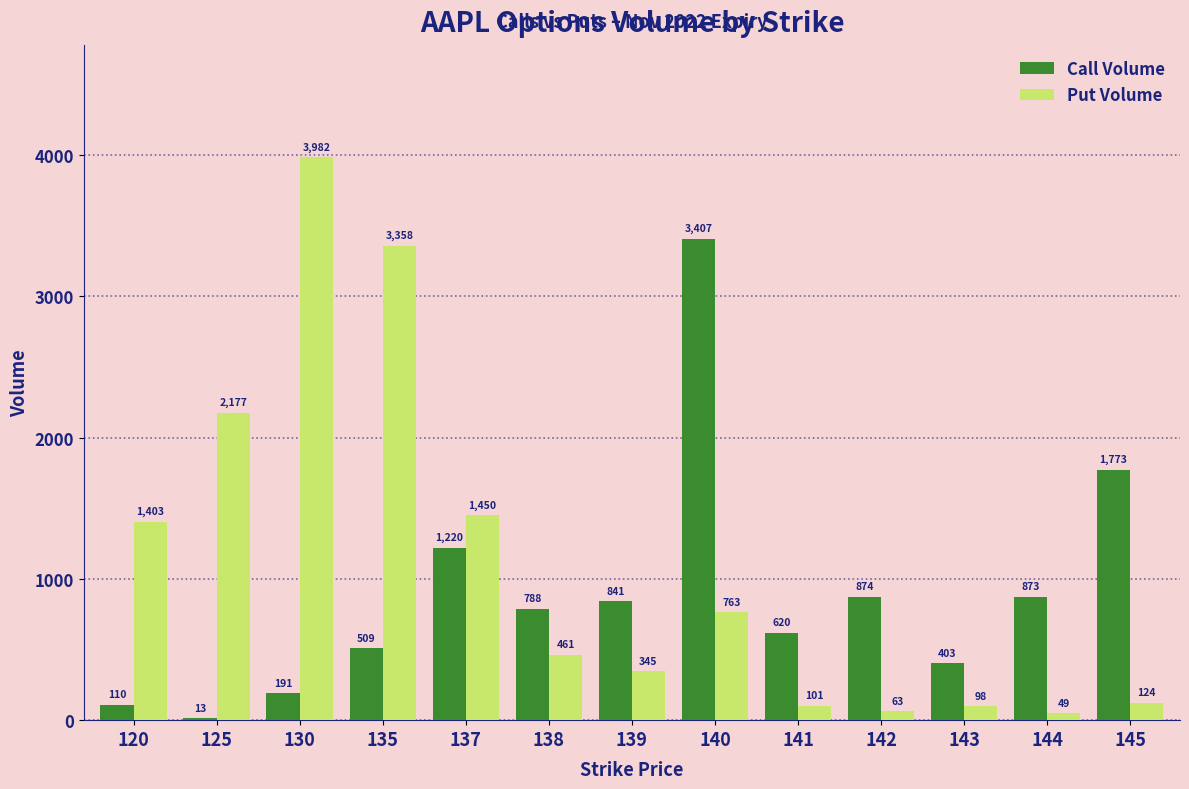

Reading left to right, what are all the values shown in this chart?

Call Volume: 120=110	125=13	130=191	135=509	137=1220	138=788	139=841	140=3407	141=620	142=874	143=403	144=873	145=1773
Put Volume: 120=1403	125=2177	130=3982	135=3358	137=1450	138=461	139=345	140=763	141=101	142=63	143=98	144=49	145=124